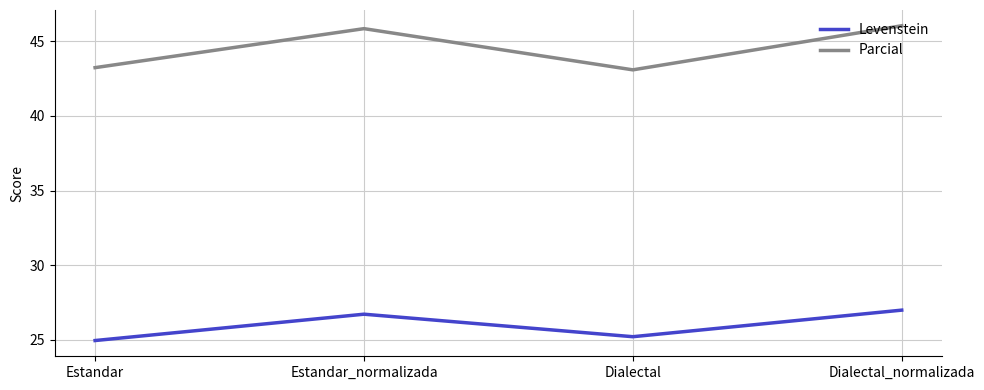

How many interior local peaks does the Levenstein series have?

1